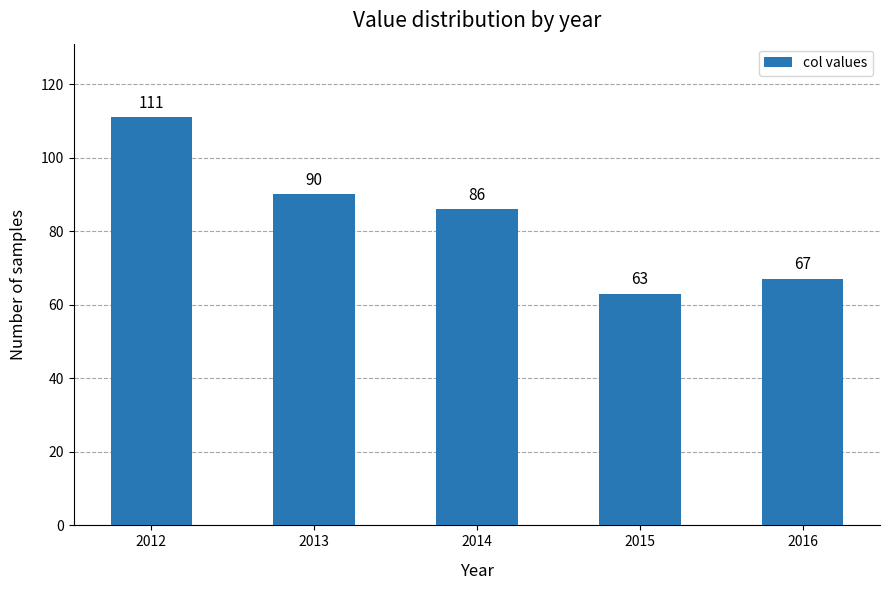

Is it true that the value at 2016 is 96?

False